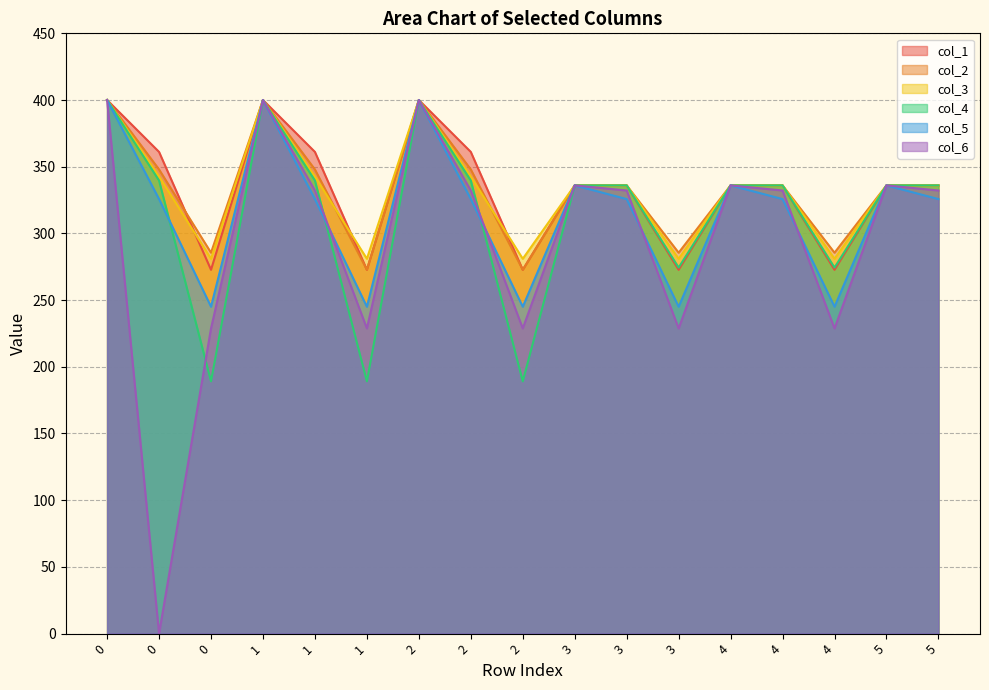

Which series has the widest spread of values?

col_6